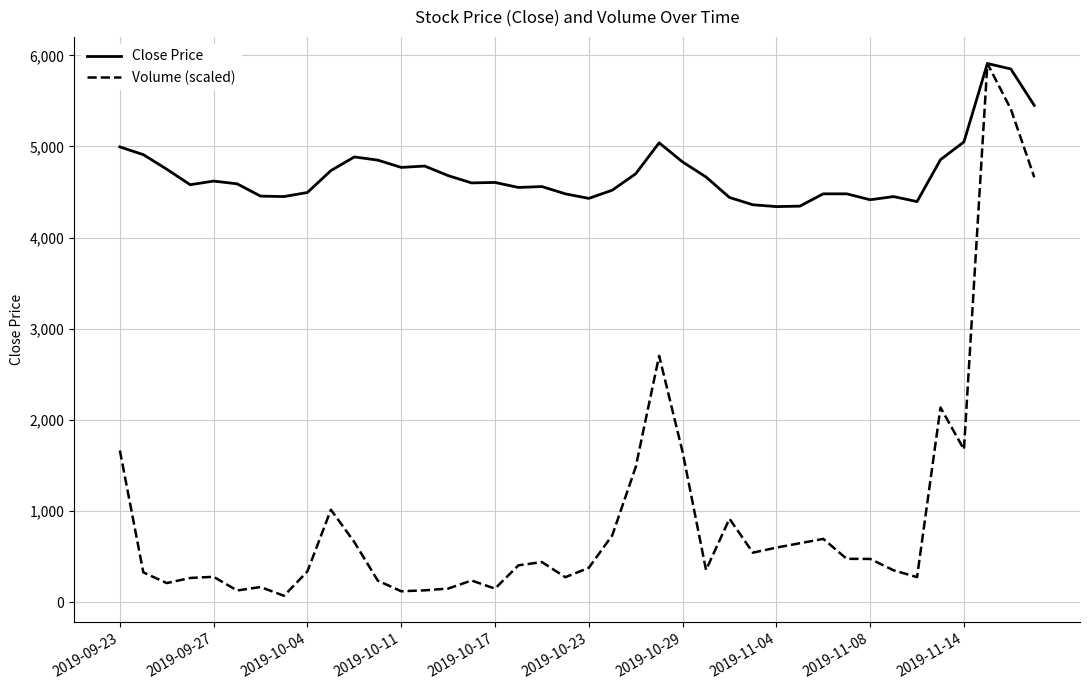

What is the sum of all Volume (scaled) values?

39323.5